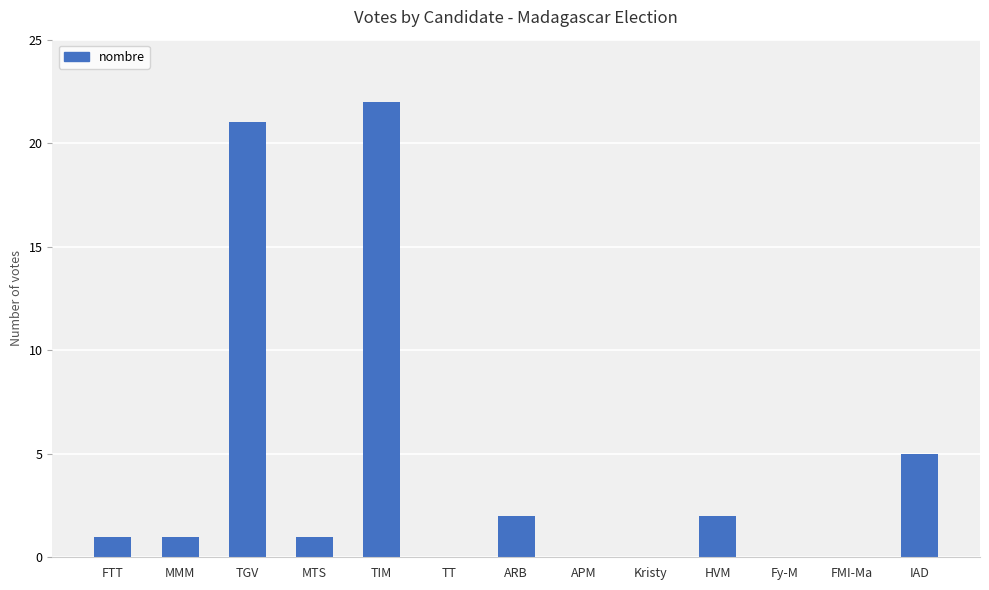

Are the bars grouped side by side (vs. stacked)?

No